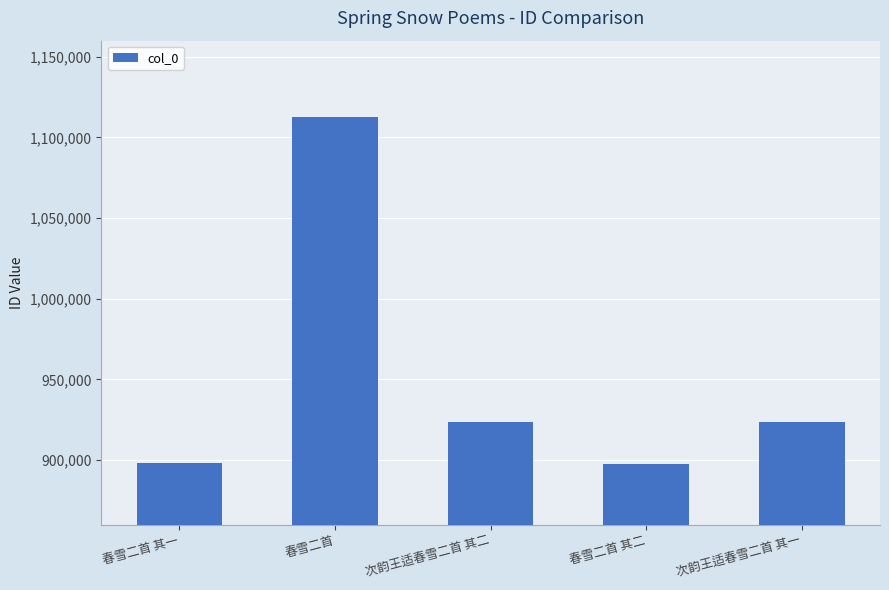

What is the difference between the maximum and minimum values?

214871